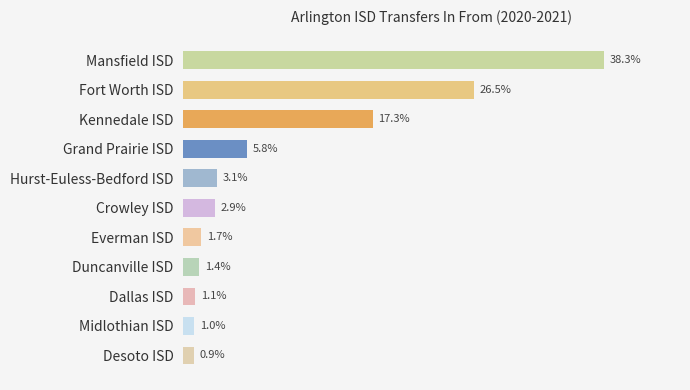

What is the label of the 6th bar from the top?

Crowley ISD